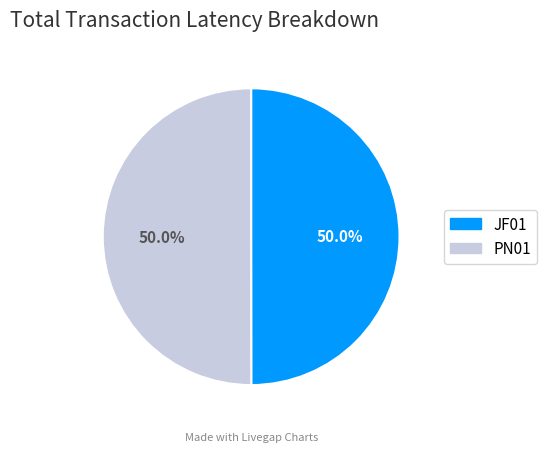

Count the number of slices in the pie.

2